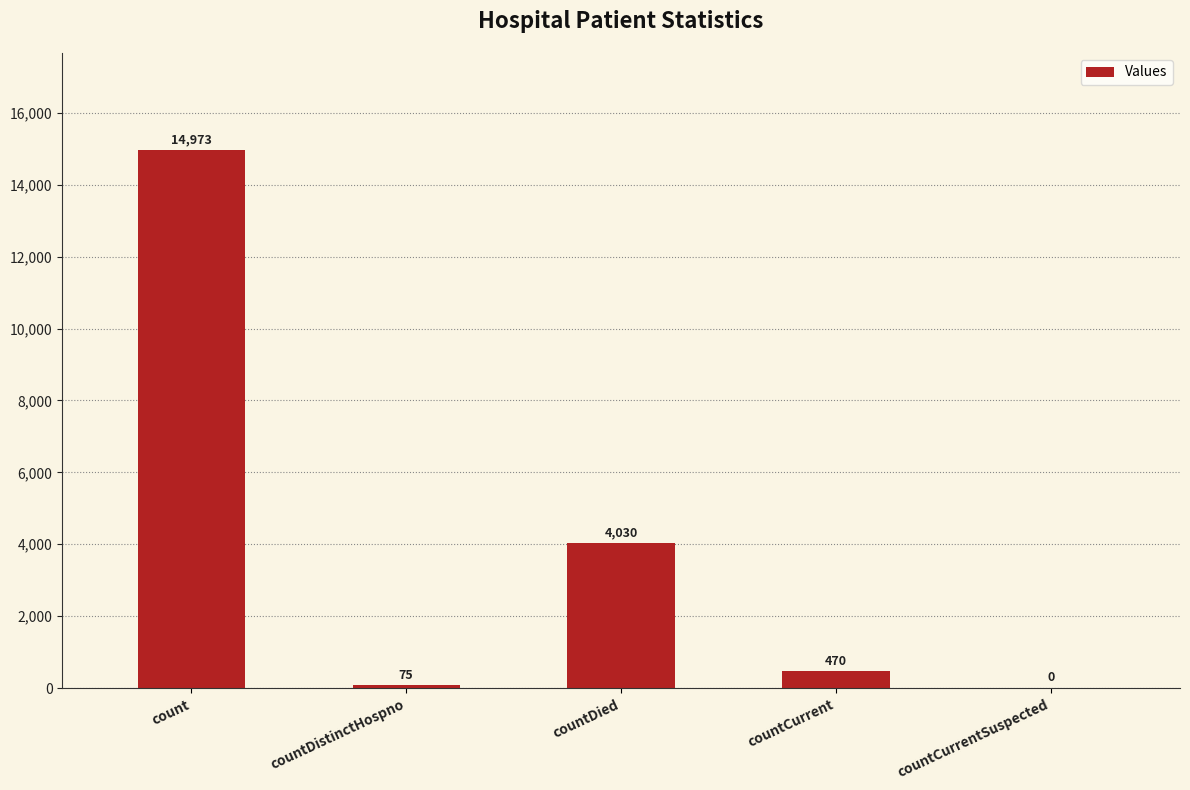

Approximately how many times larger is the value at count compared to countDied?

3.7